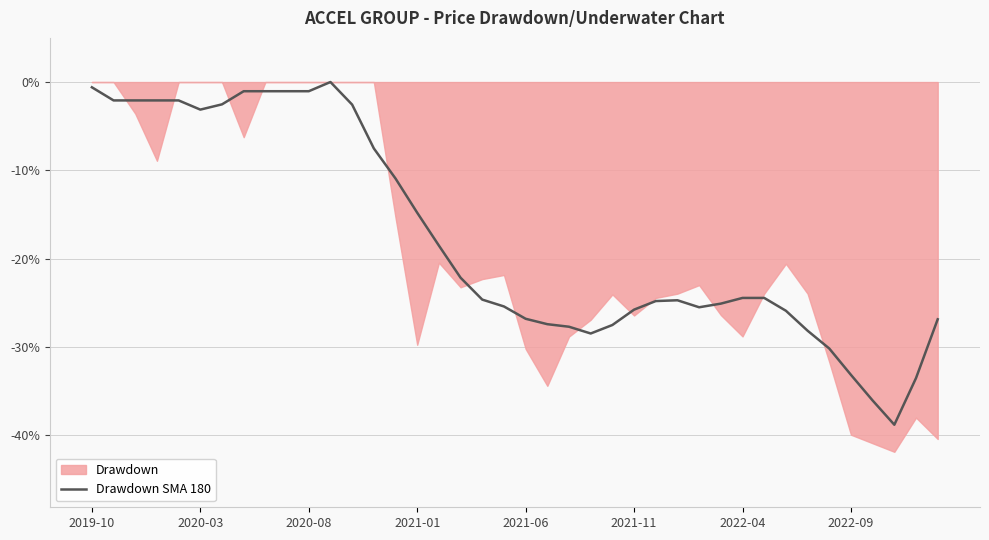

How many points are higher than both their immediate neighbors (excluding endpoints)?

2